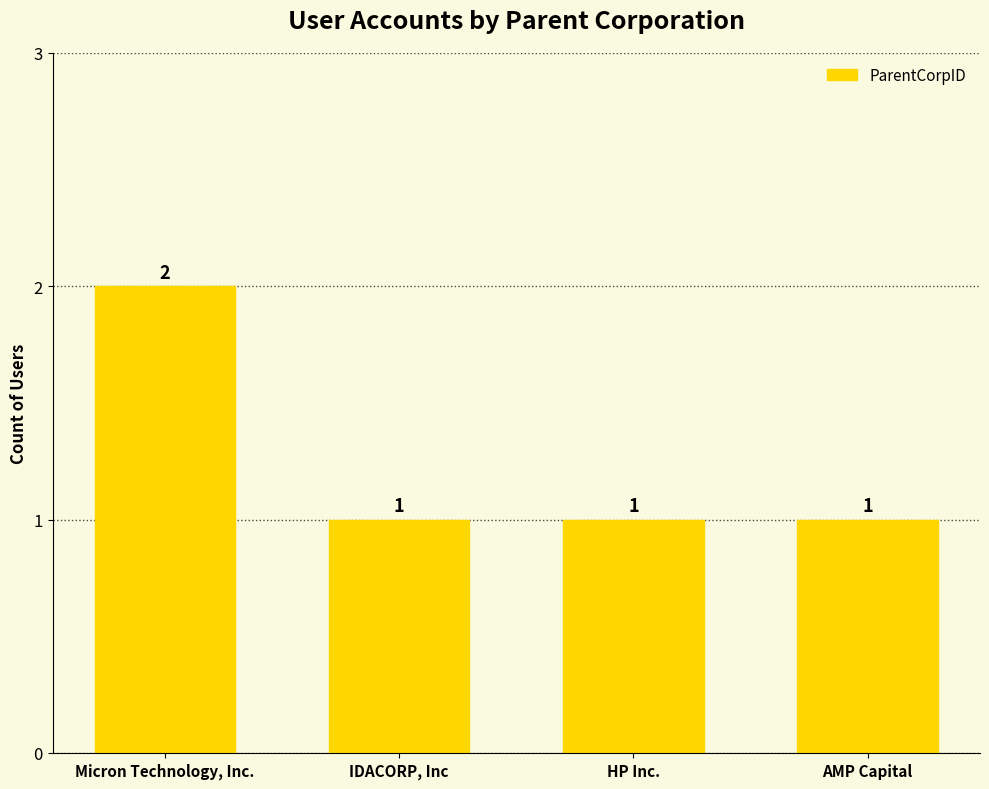

Reading left to right, list all the values displayed in this chart.

2	1	1	1